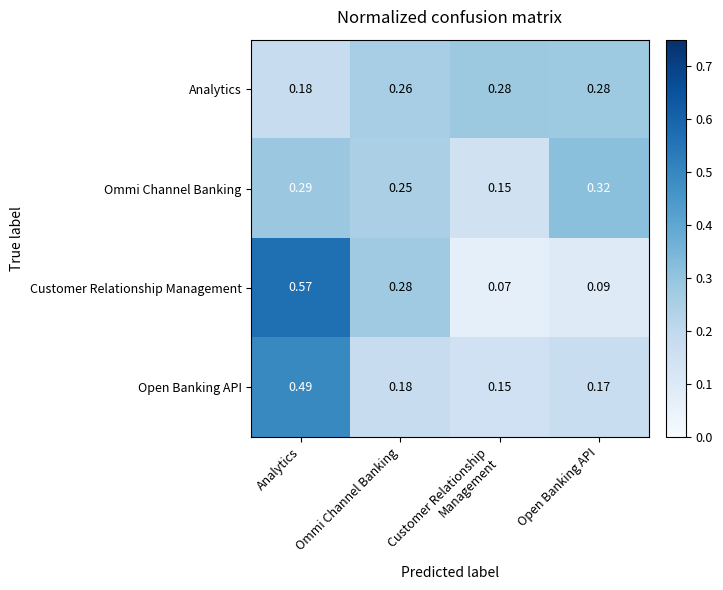

What is the spread (max minus min) of values at Open Banking API?

0.2